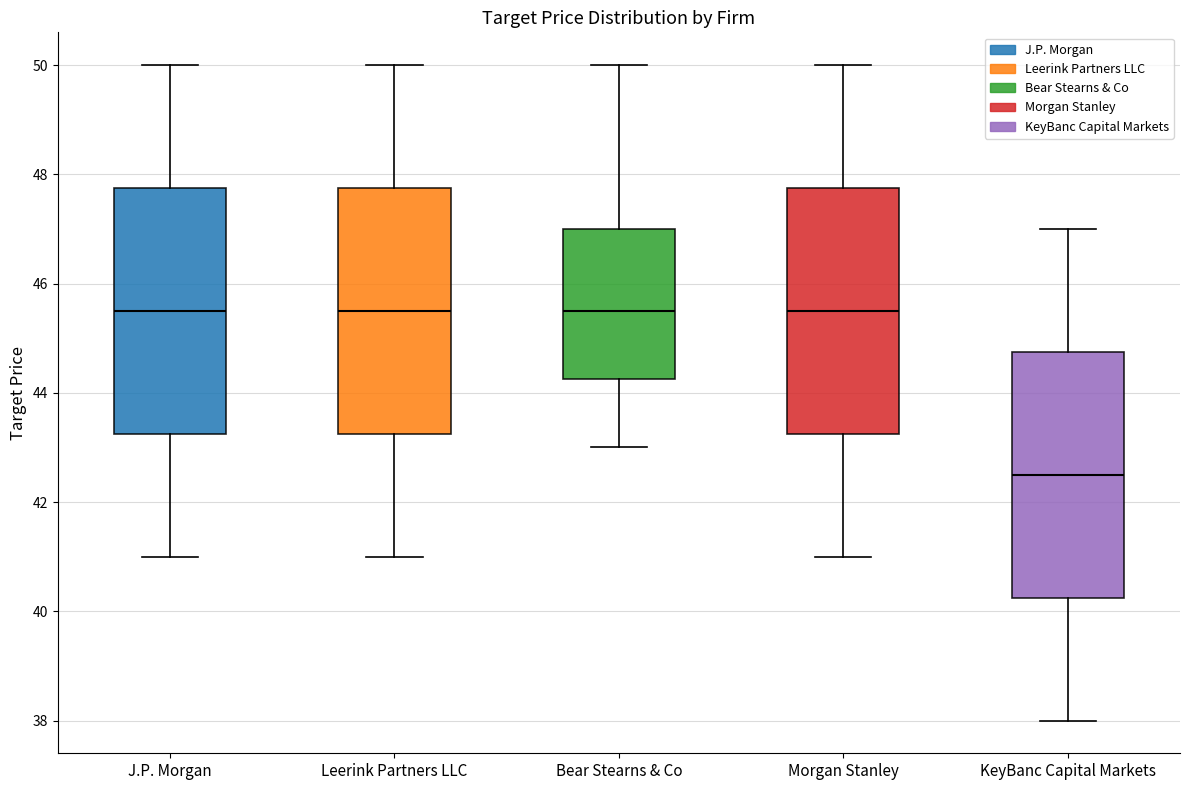

Reading left to right, transcribe this box plot: for each box, give where its median line is, the range the box spans, and where its two whiskers end, as read against the y-axis. The values are not printed on the chart, so give them approximately, as read against the axis.

J.P. Morgan: median 45.6, box 43.2 to 47.8, whiskers 41.0 to 50.0
Leerink Partners LLC: median 45.6, box 43.2 to 47.8, whiskers 41.0 to 50.0
Bear Stearns & Co: median 45.6, box 44.2 to 47.0, whiskers 43.0 to 50.0
Morgan Stanley: median 45.6, box 43.2 to 47.8, whiskers 41.0 to 50.0
KeyBanc Capital Markets: median 42.6, box 40.2 to 44.8, whiskers 38.0 to 47.0